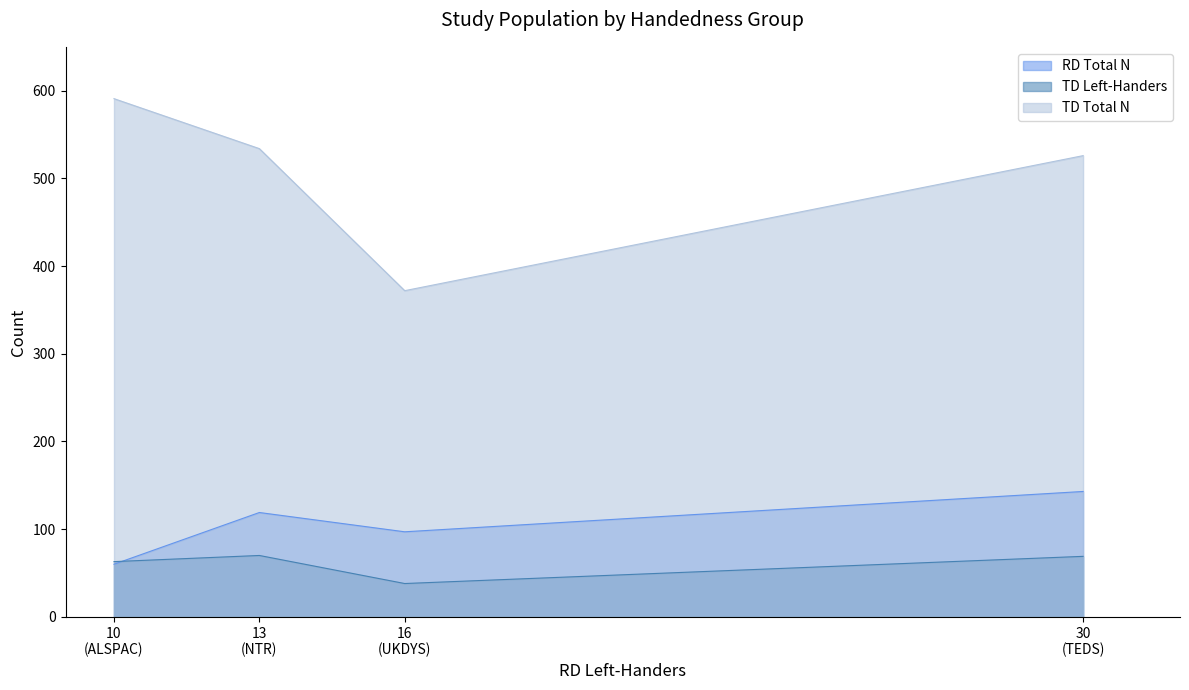

Where is the first local maximum for TD Total N?

ALSPAC